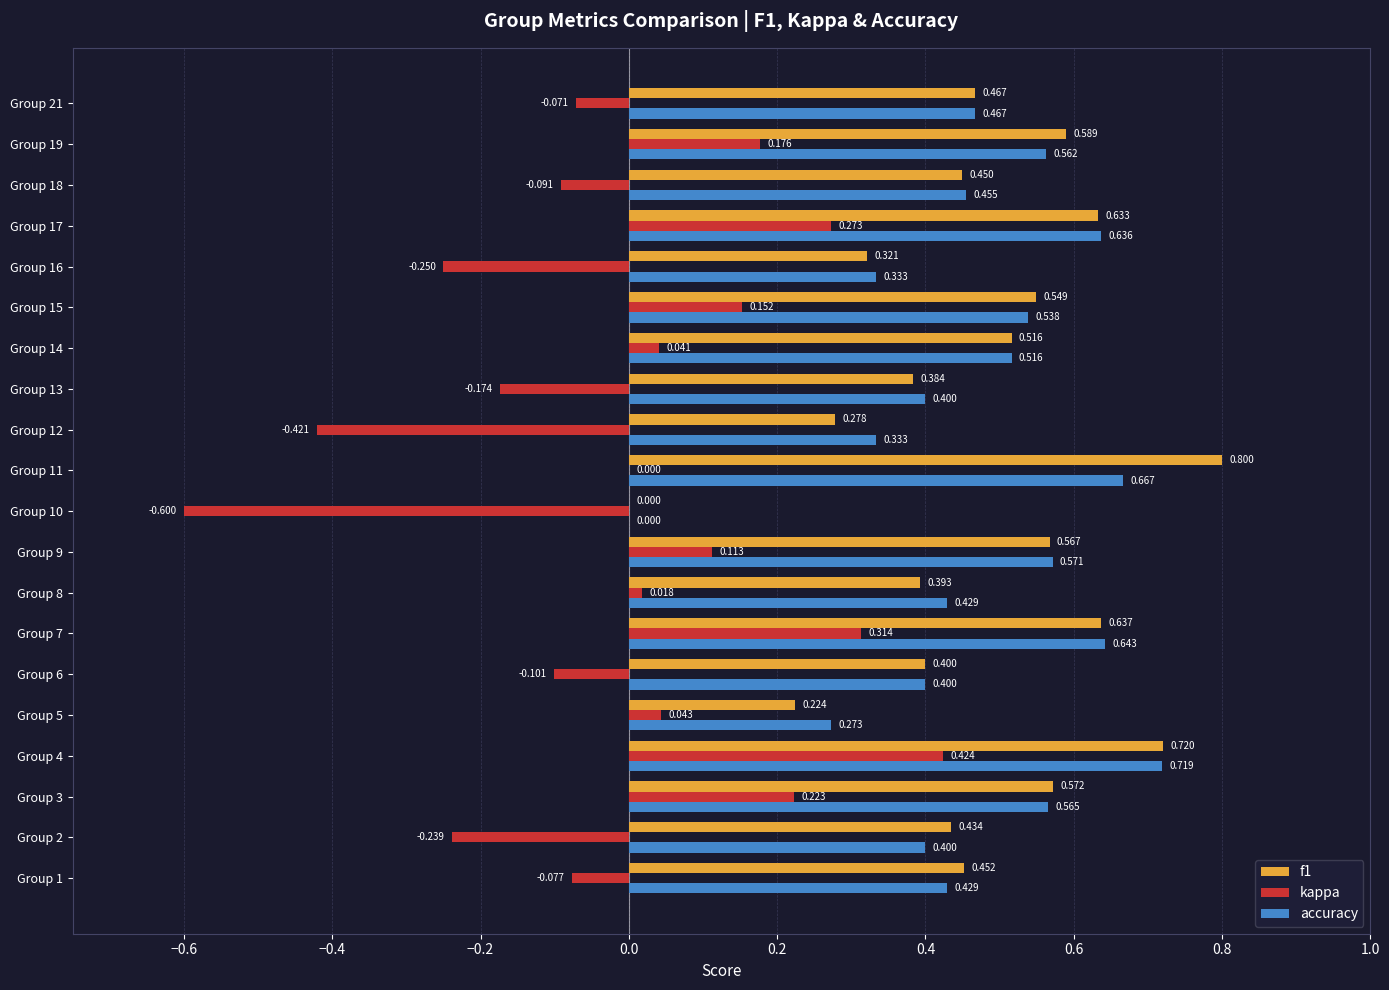

Between Group 2 and Group 6, which series saw the biggest shift?

kappa